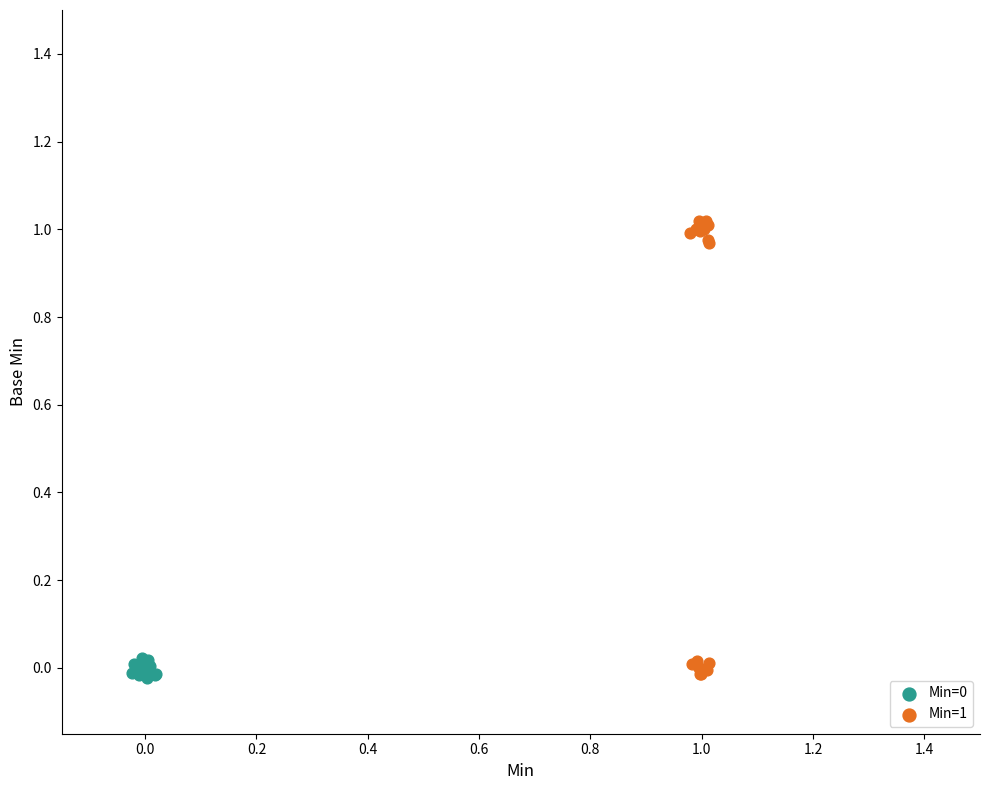

Which series has the widest spread of Y values?

Min=1